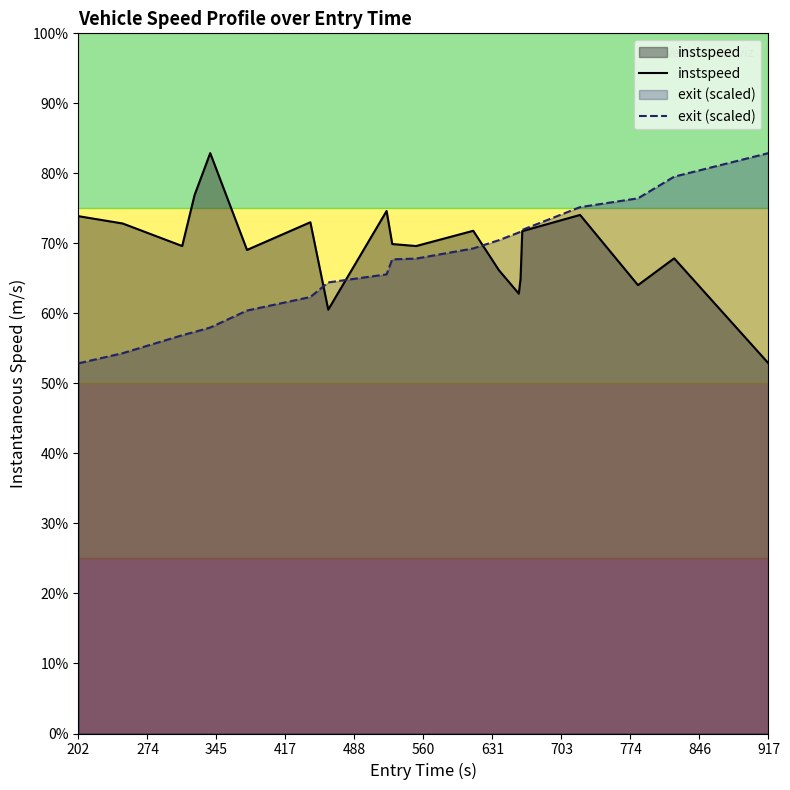

How many interior local valleys does the instspeed series have?

6